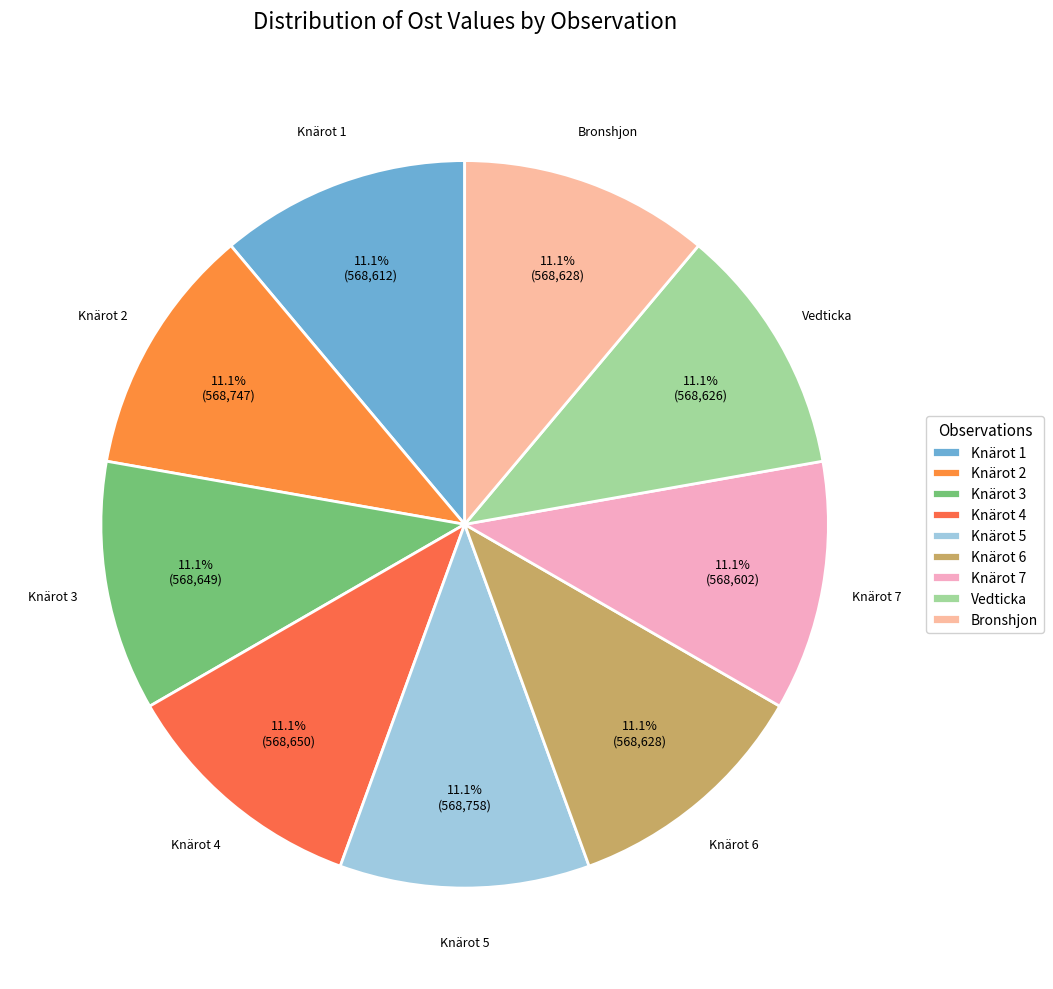

Count the number of slices in the pie.

9